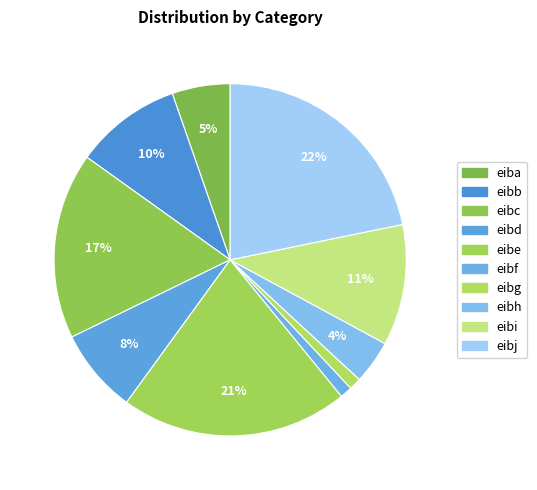

Count the number of slices in the pie.

10